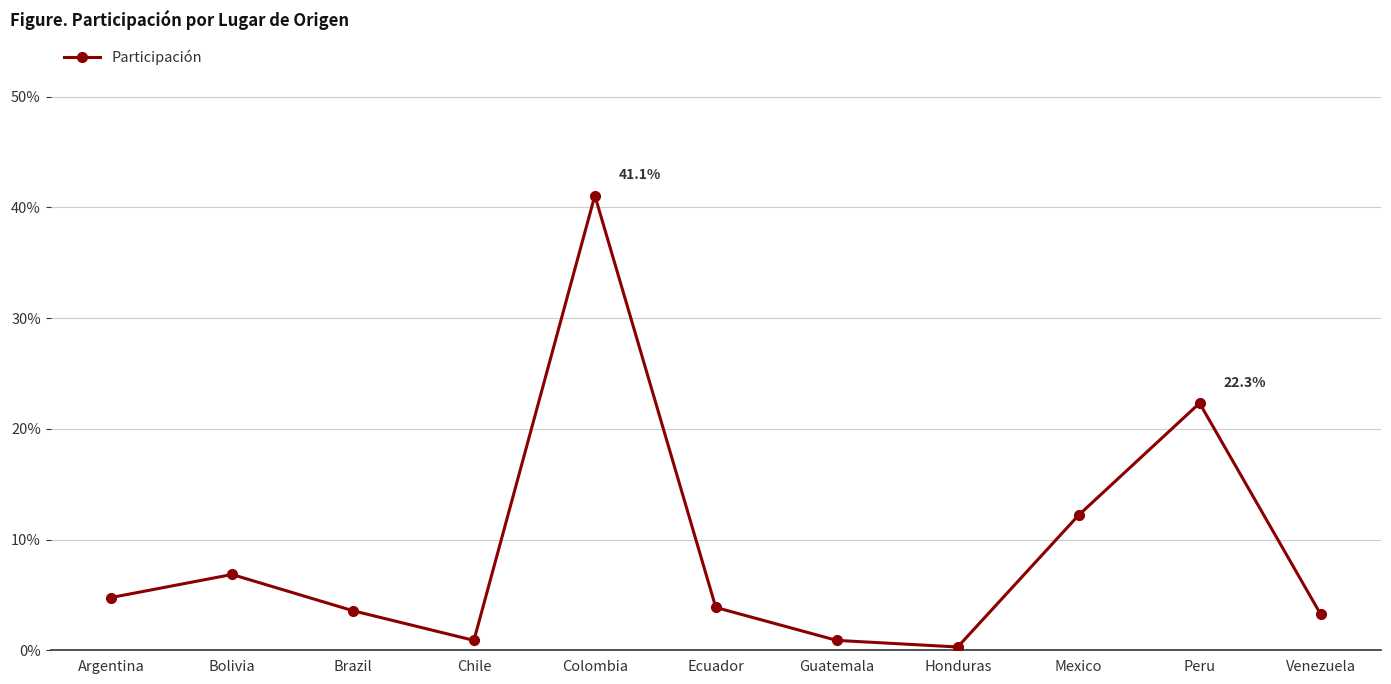

Which has a higher value, Mexico or Colombia?

Colombia